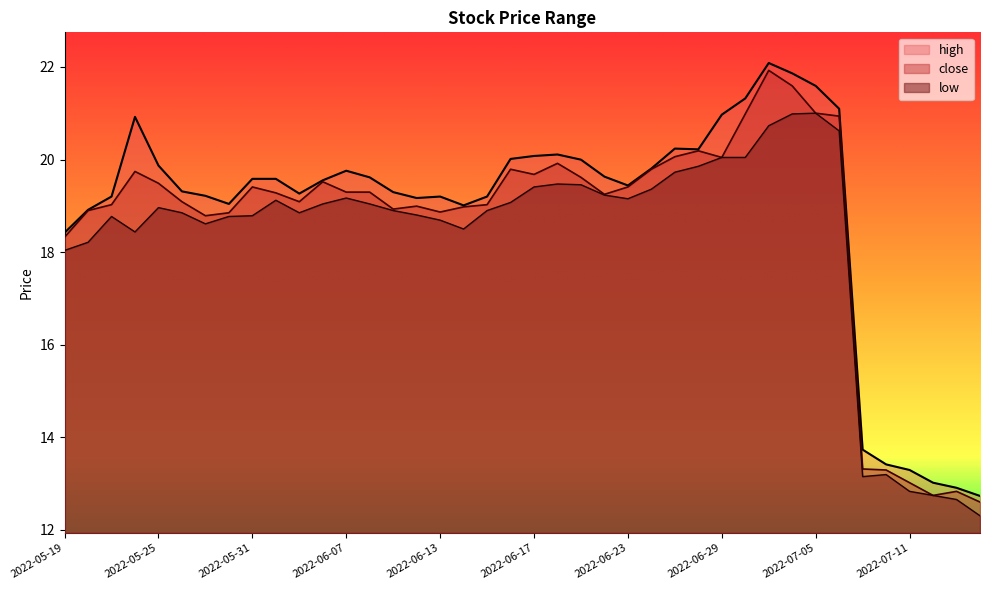

At which label does high reach its peak?

2022-07-01